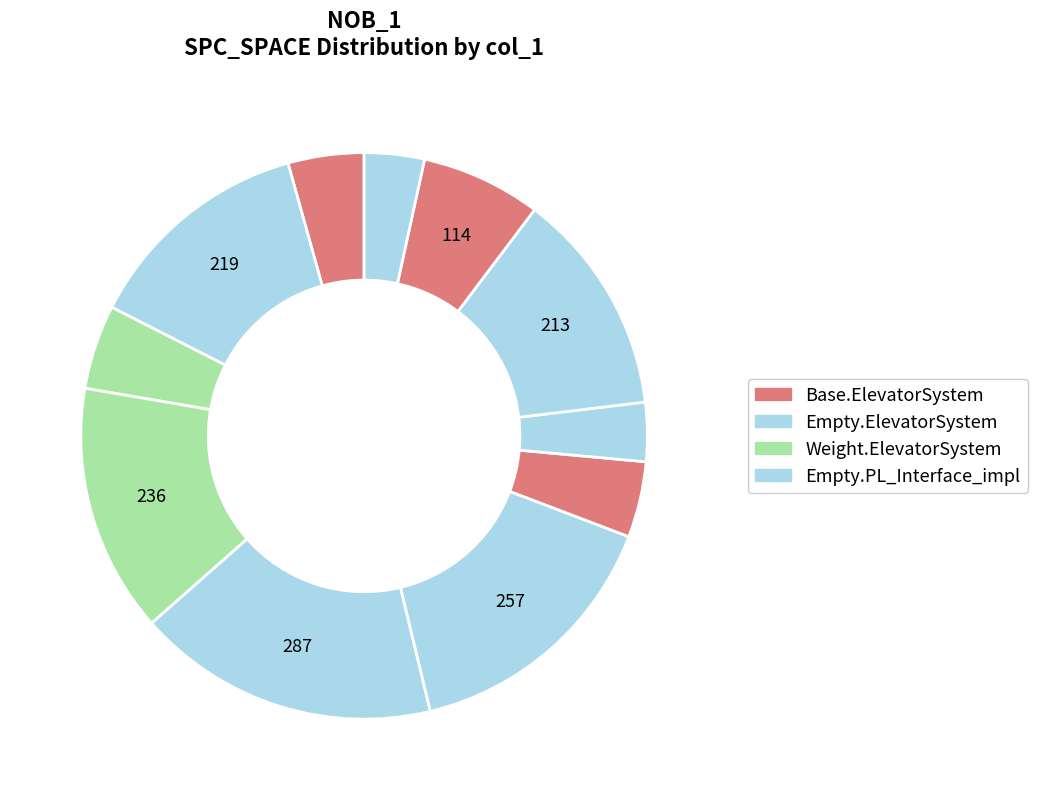

How many segments does this pie chart have?

11